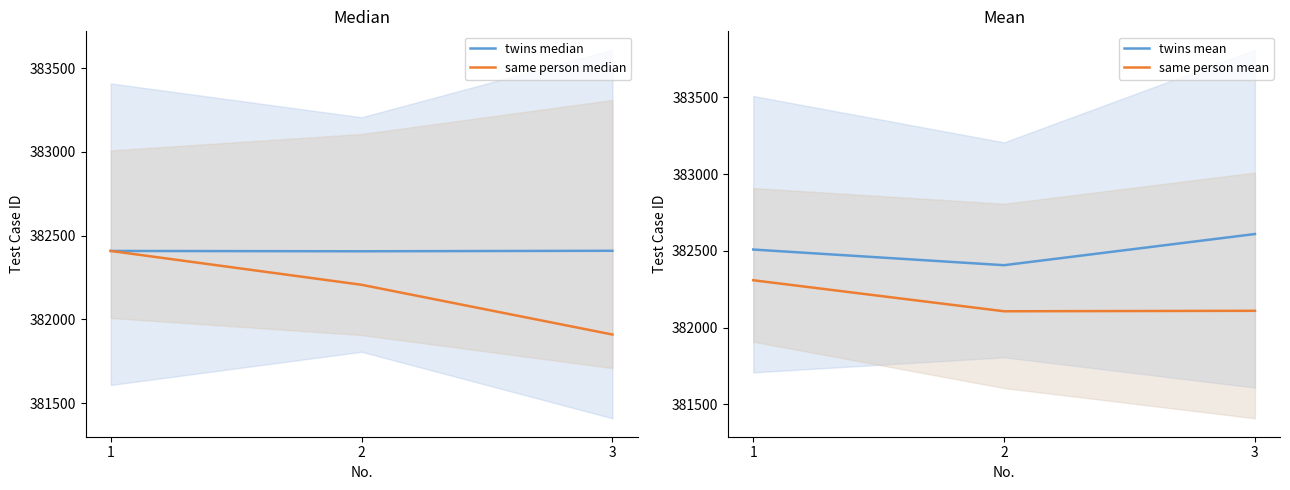

Reading left to right, transcribe all the data shown in this chart.

twins median: 382409	382407	382410
same person median: 382409	382207	381910
twins mean: 382509	382407	382610
same person mean: 382309	382107	382110